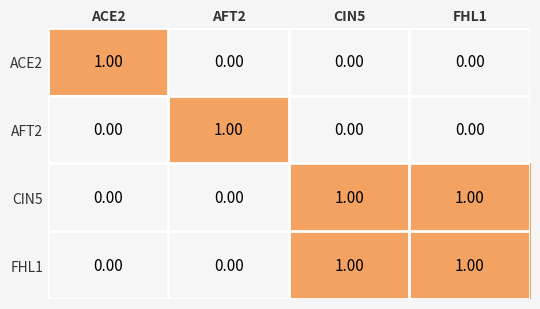

Is the value of AFT2 at ACE2 greater than the value of FHL1 at CIN5?

No